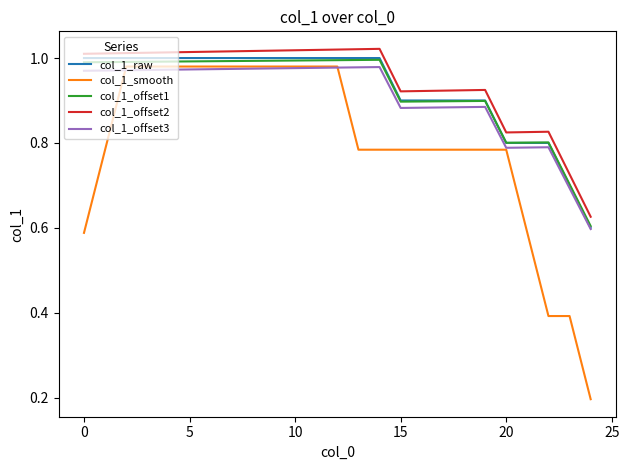

Which series has the widest spread of values?

col_1_smooth